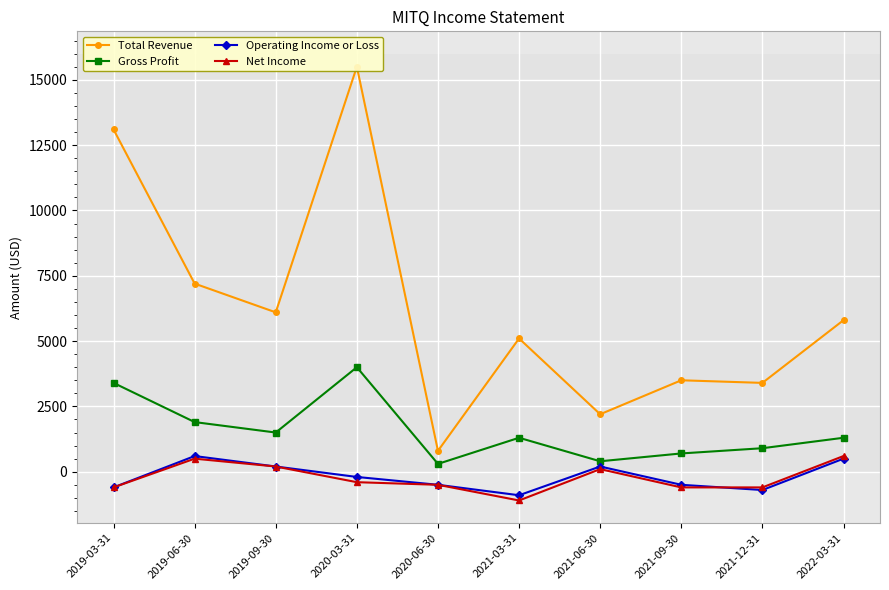

Which has a higher value, 2020-03-31 or 2022-03-31?

2020-03-31